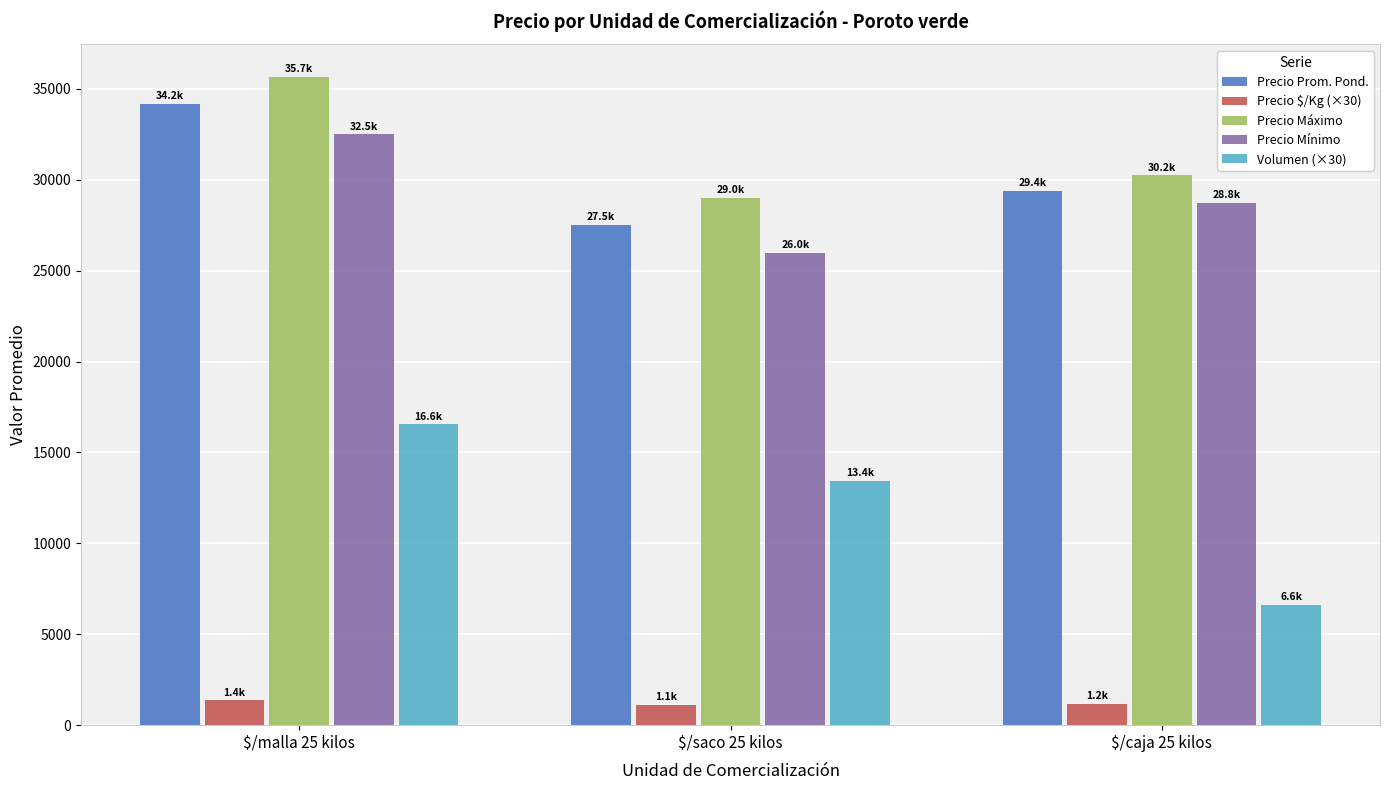

List the series in order of their peak value, lowest first.

Precio $/Kg (×30), Volumen (×30), Precio Mínimo, Precio Prom. Pond., Precio Máximo